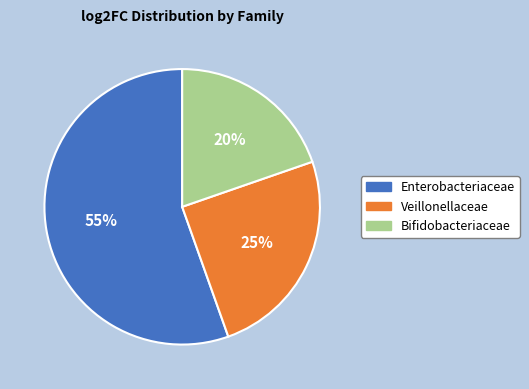

What percentage is the Bifidobacteriaceae slice, to the nearest percent?

20%